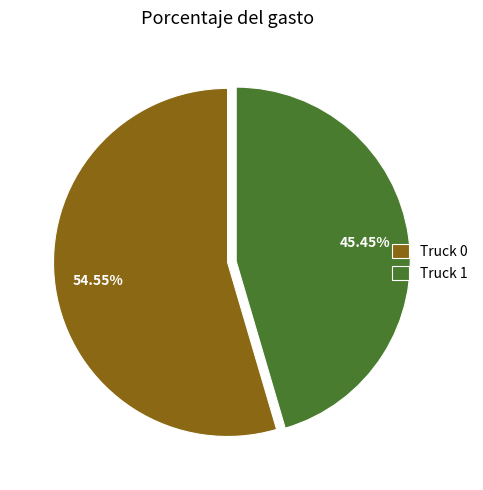

What is the total percentage of Truck 0 and Truck 1?

100.0%